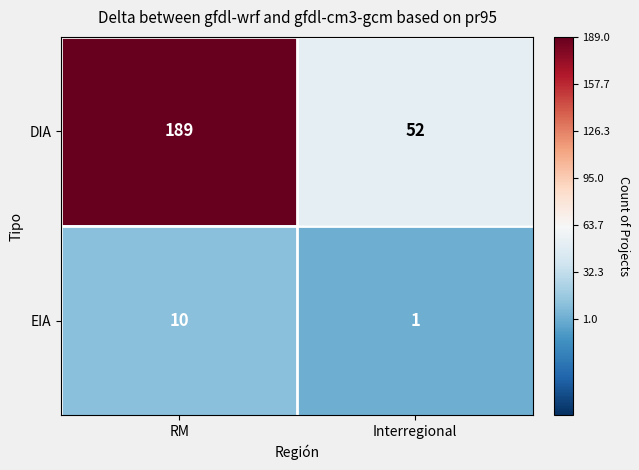

The EIA series shows 10 at RM. True or false?

True